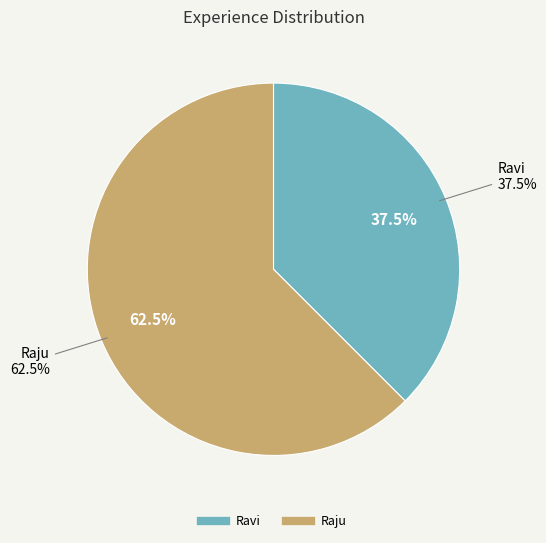

Rank the categories by value from lowest to highest.

Ravi, Raju